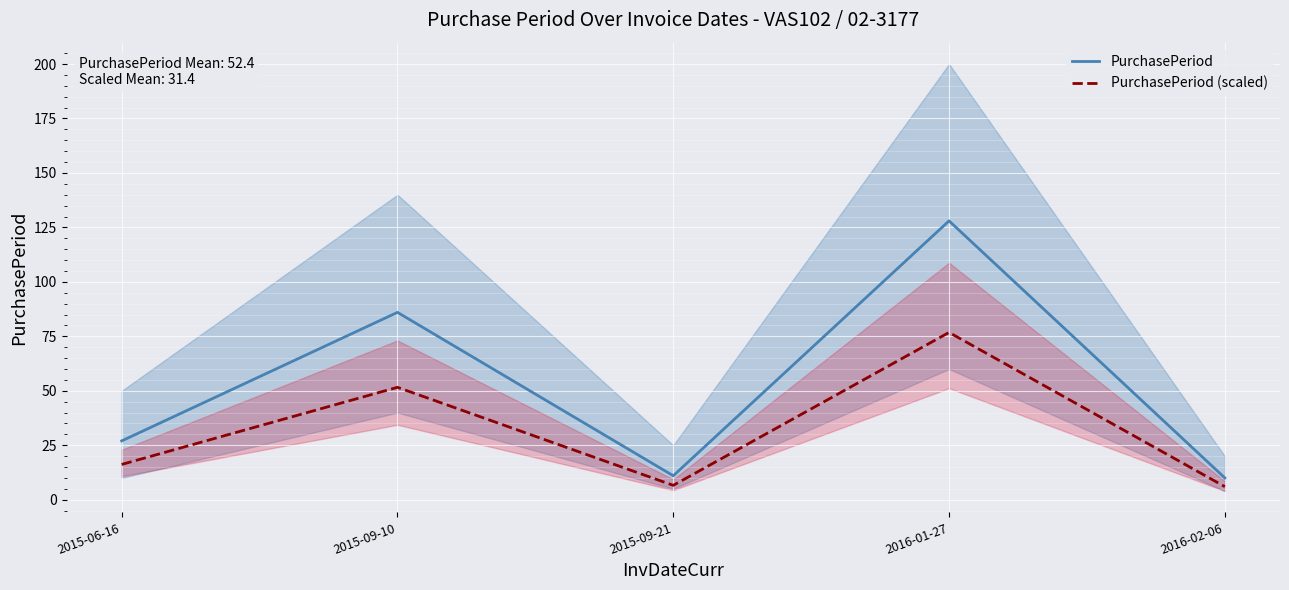

What is the difference between the highest and lowest values at 2016-01-27?

51.2